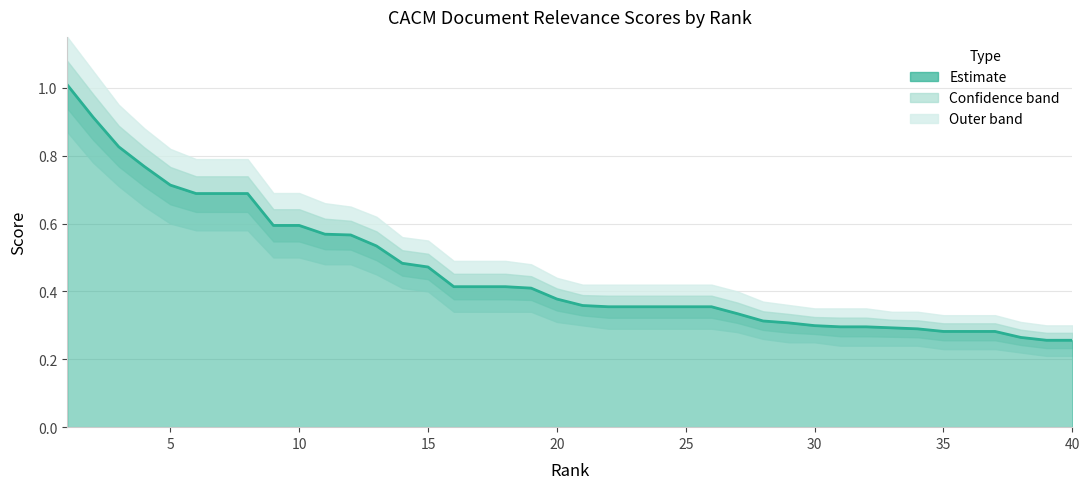

What is the sum of the values at 19 and 26?

0.8